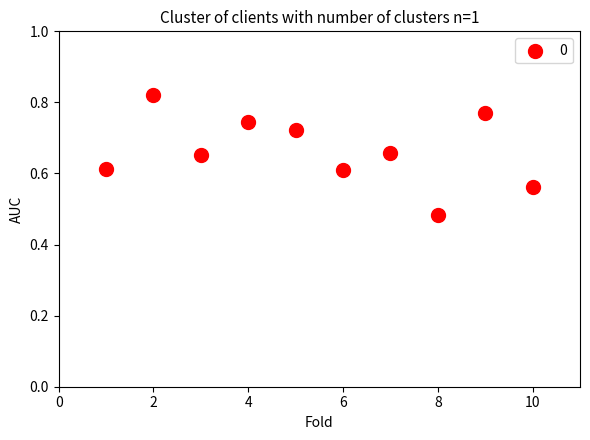

What is the range of Y values (max minus min)?

0.3